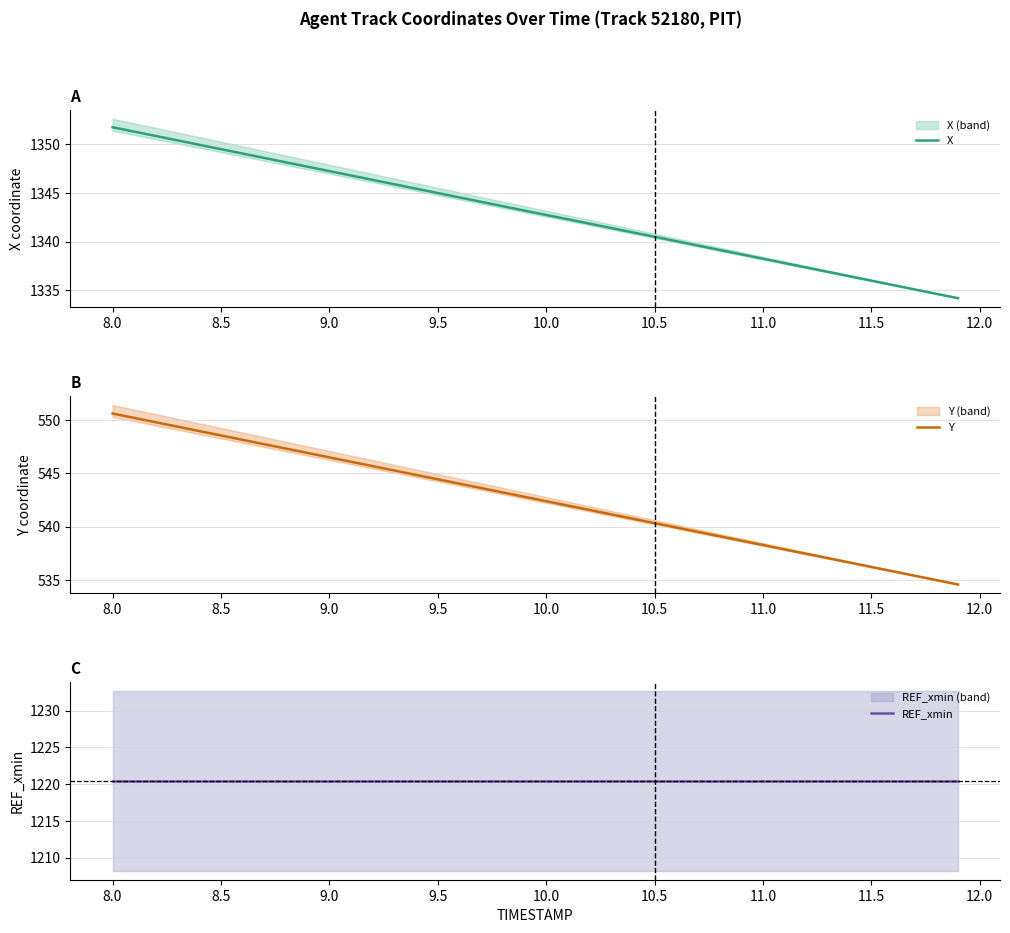

Which series has the largest range (max minus min)?

X